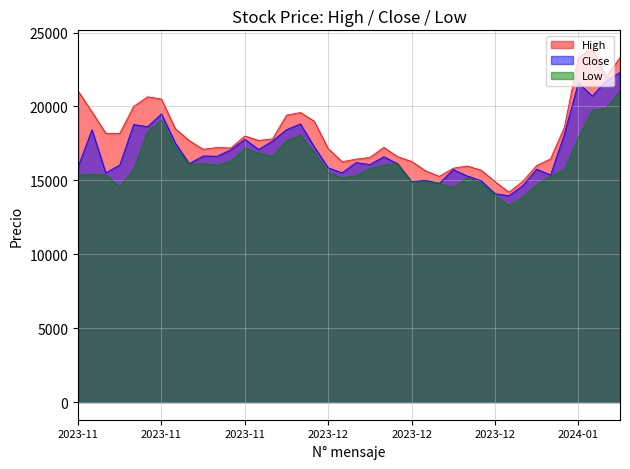

In Low, how many points are lower than both neighbors (excluding endpoints)?

8